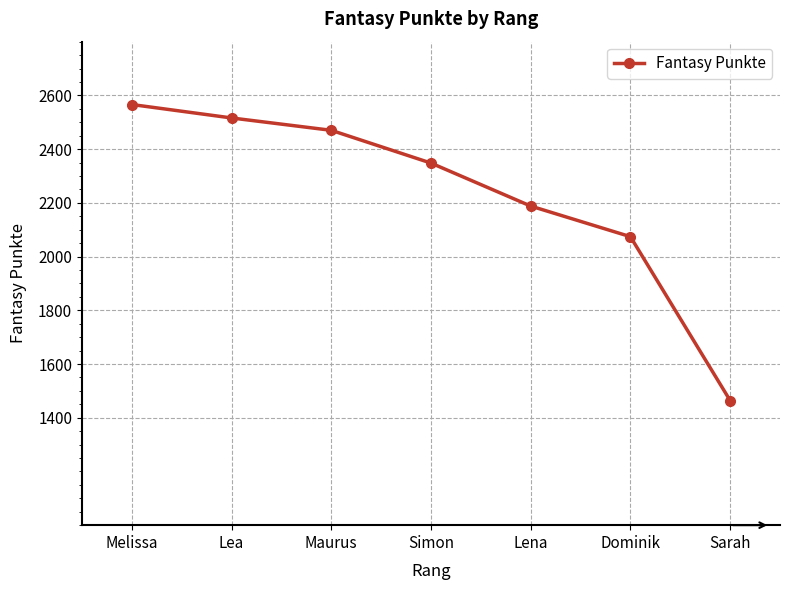

What is the value of the 6th point from the left?

2074